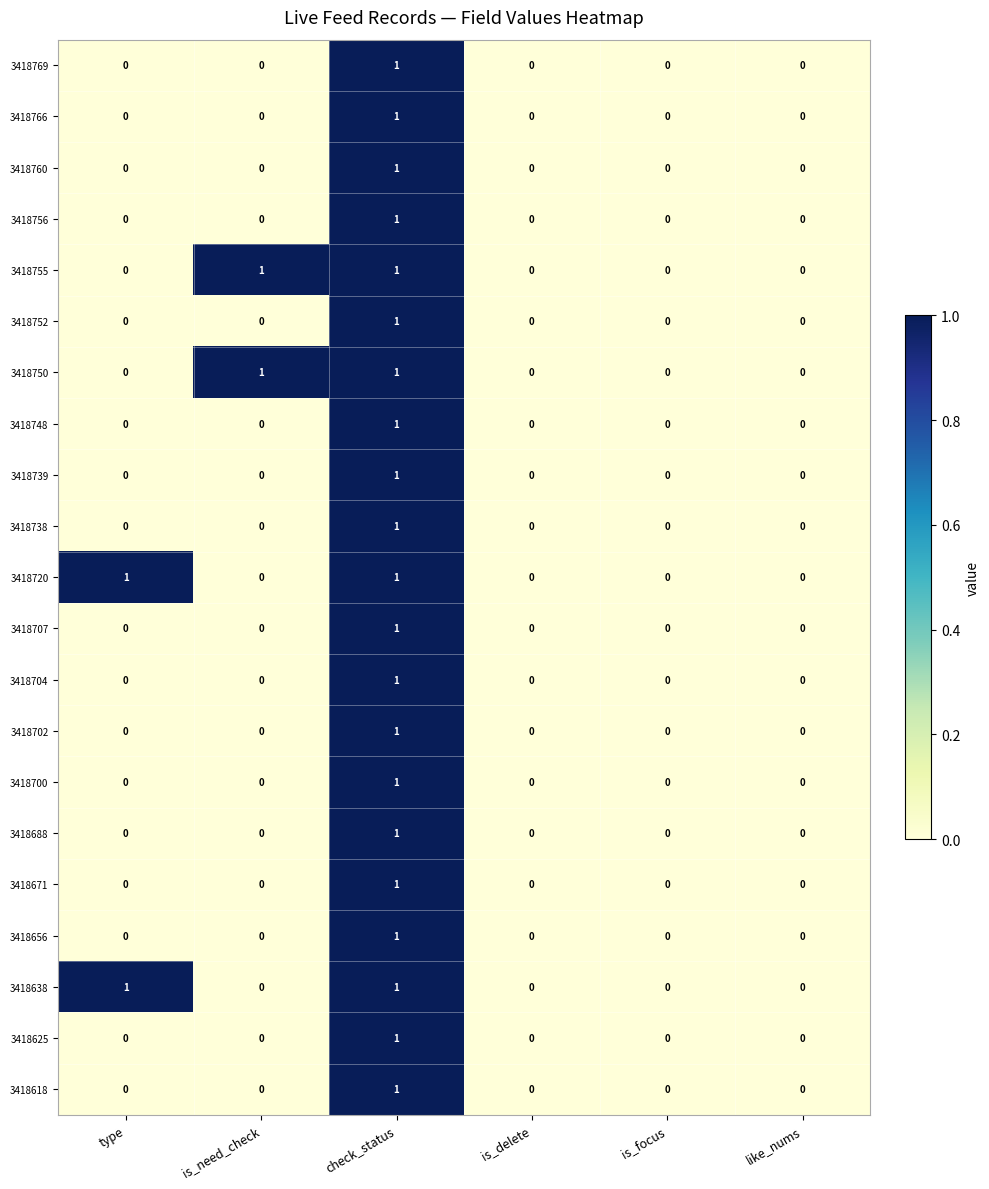

Is it true that 3418752 equals 0 at is_delete?

True